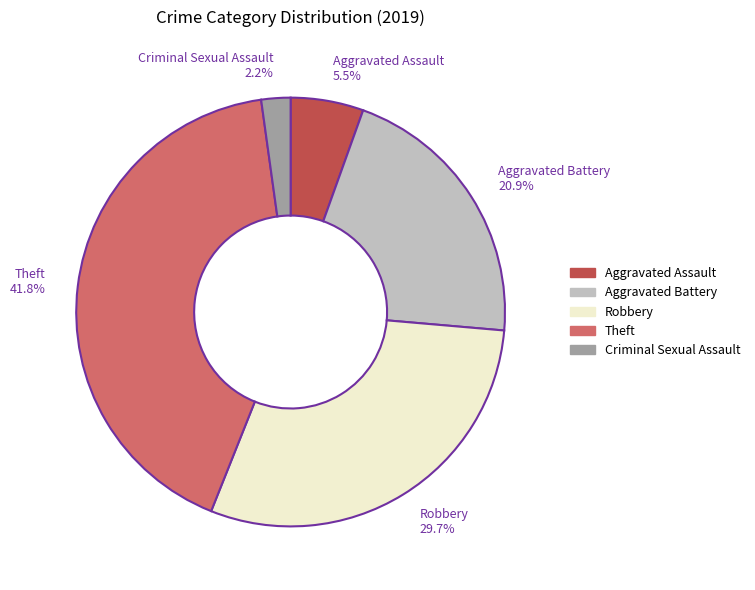

Is there a majority slice in this chart?

No